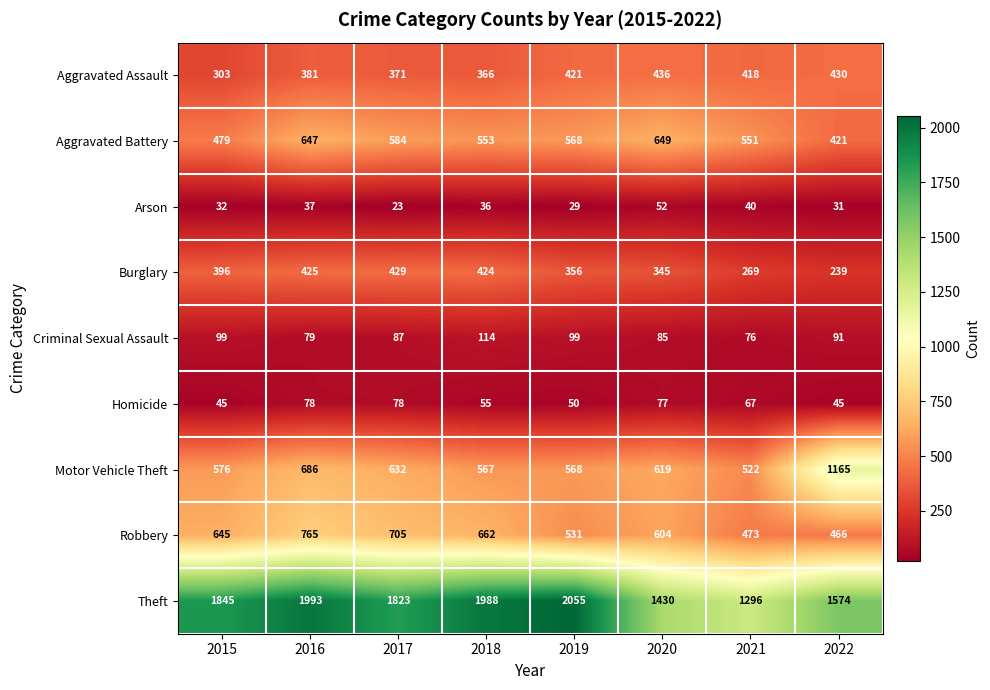

What is the difference between the second highest and minimum values in the Aggravated Assault series?

127